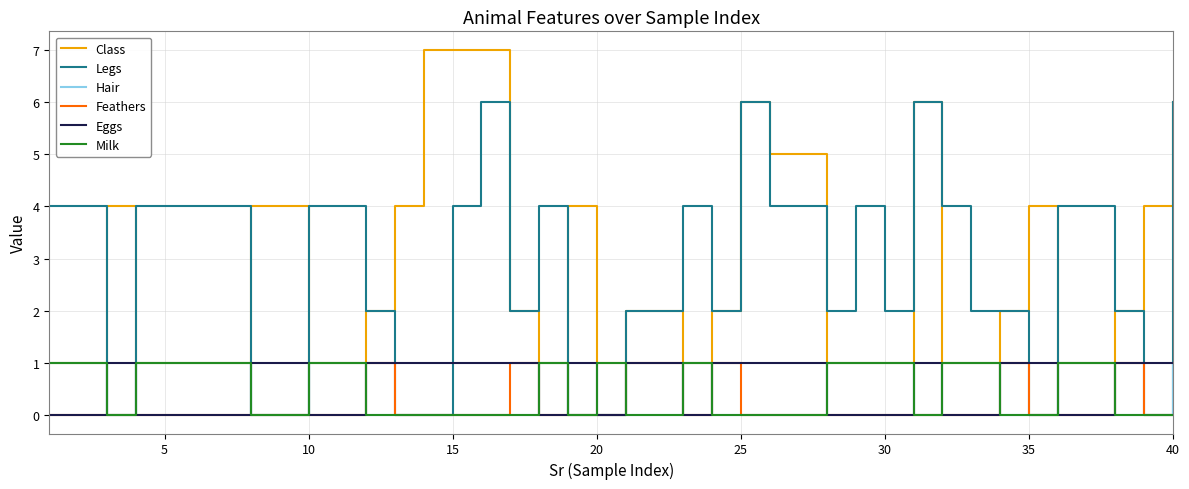

What is the highest value of the Class series?

7